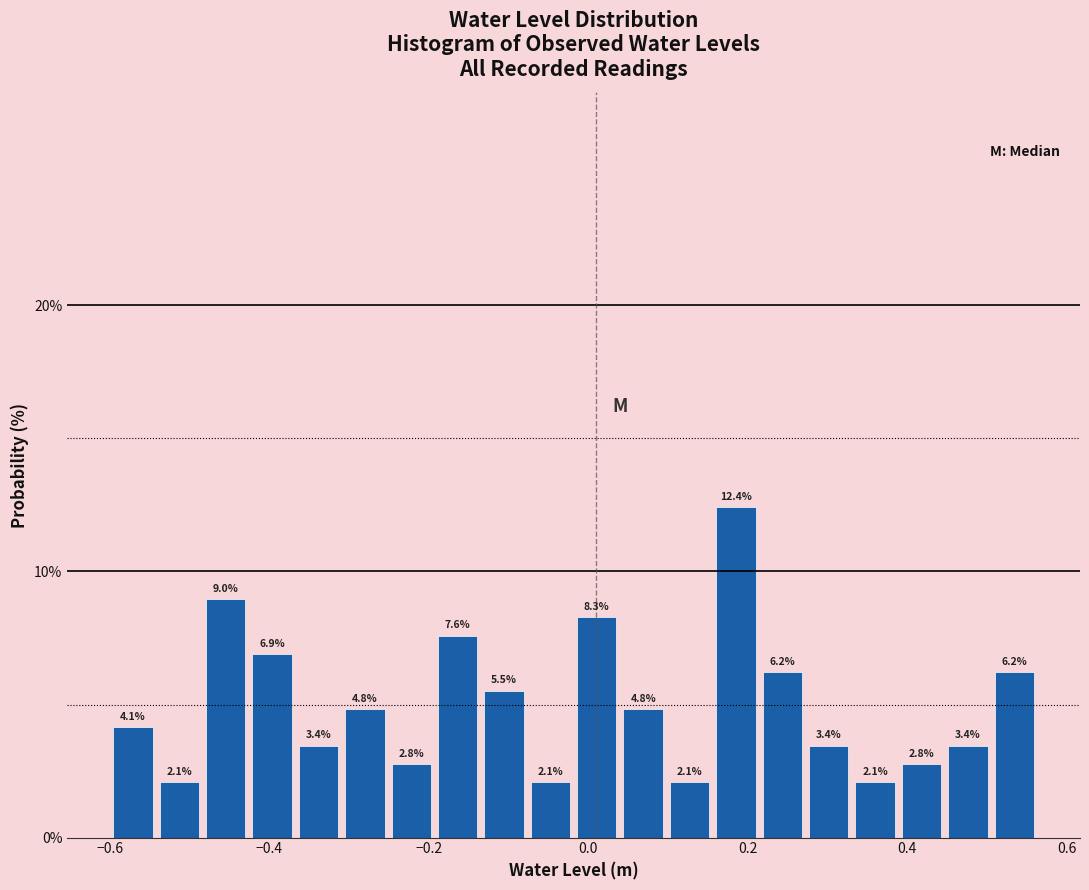

Read against the x-axis, roughly where is the centre of the tallest bar?

0.18